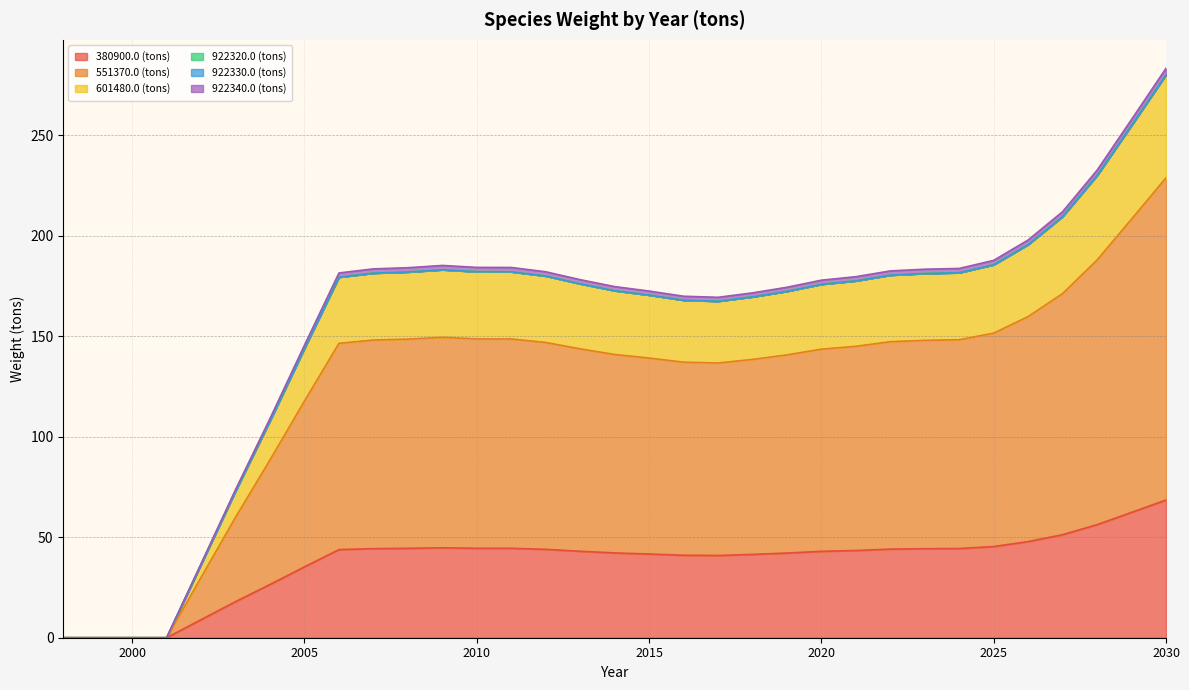

Is the value of 551370.0 (tons) at 2011 greater than the value of 922340.0 (tons) at 2001?

Yes